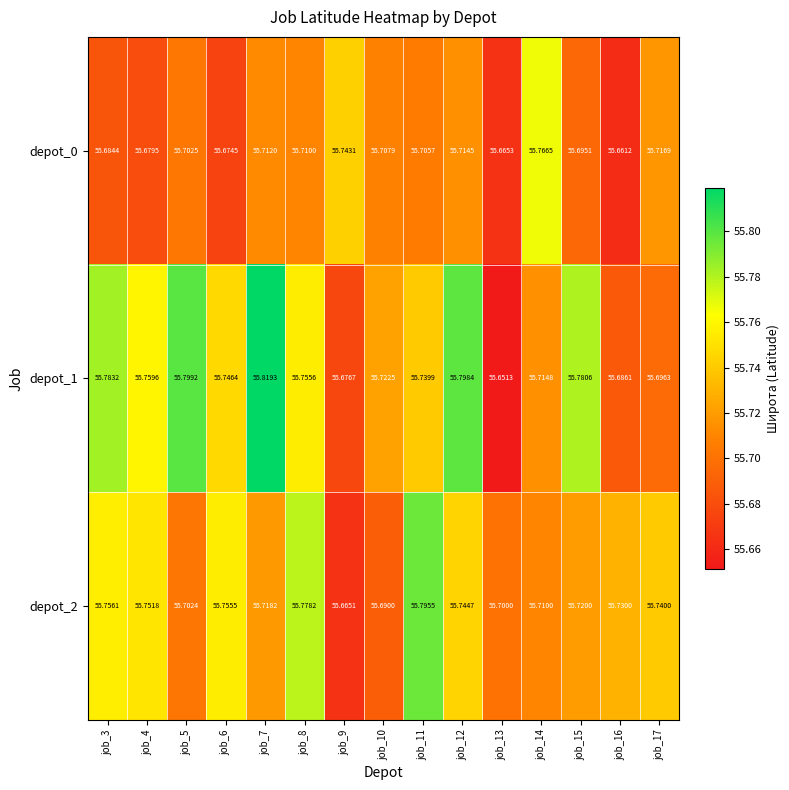

How many categories are shown in the chart?

15